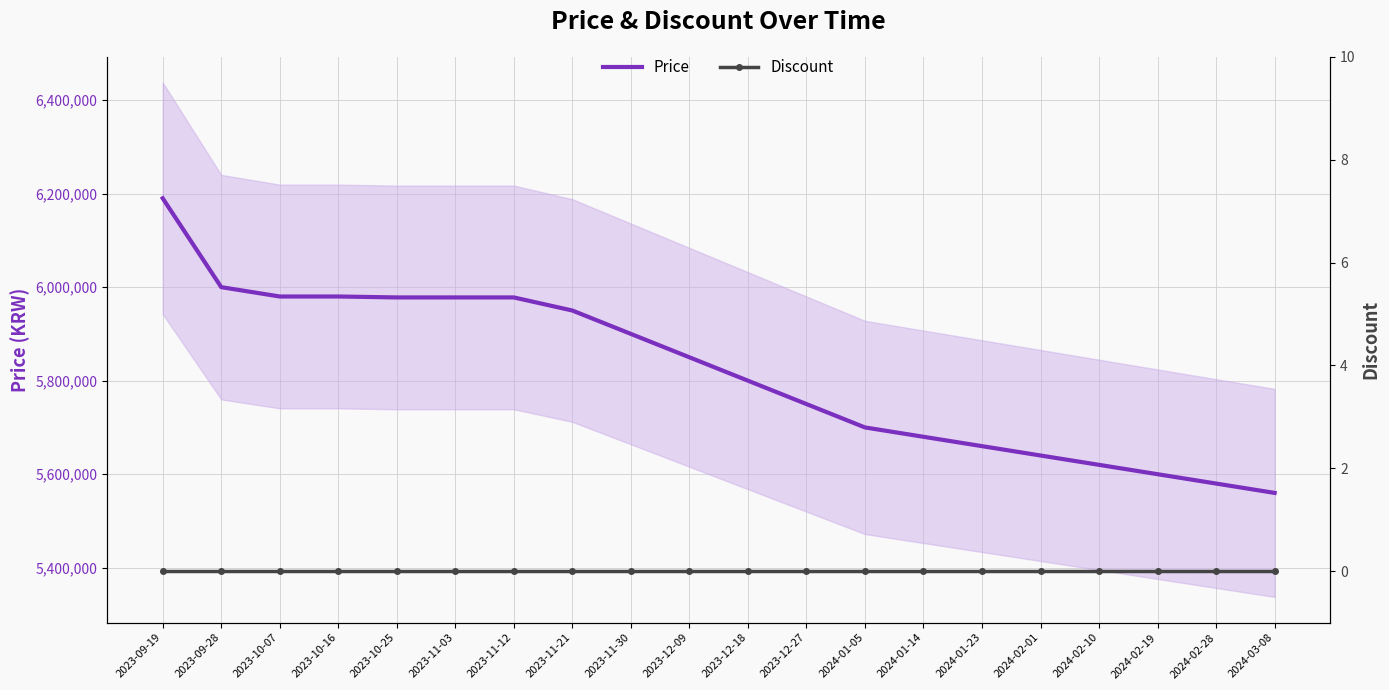

Reading right to left, extract all data points from this chart.

Price: 2024-03-08=5560000	2024-02-28=5580000	2024-02-19=5600000	2024-02-10=5620000	2024-02-01=5640000	2024-01-23=5660000	2024-01-14=5680000	2024-01-05=5700000	2023-12-27=5750000	2023-12-18=5800000	2023-12-09=5850000	2023-11-30=5900000	2023-11-21=5950000	2023-11-12=5978000	2023-11-03=5978000	2023-10-25=5978000	2023-10-16=5980000	2023-10-07=5980000	2023-09-28=6000000	2023-09-19=6190000
Discount: 2024-03-08=0	2024-02-28=0	2024-02-19=0	2024-02-10=0	2024-02-01=0	2024-01-23=0	2024-01-14=0	2024-01-05=0	2023-12-27=0	2023-12-18=0	2023-12-09=0	2023-11-30=0	2023-11-21=0	2023-11-12=0	2023-11-03=0	2023-10-25=0	2023-10-16=0	2023-10-07=0	2023-09-28=0	2023-09-19=0